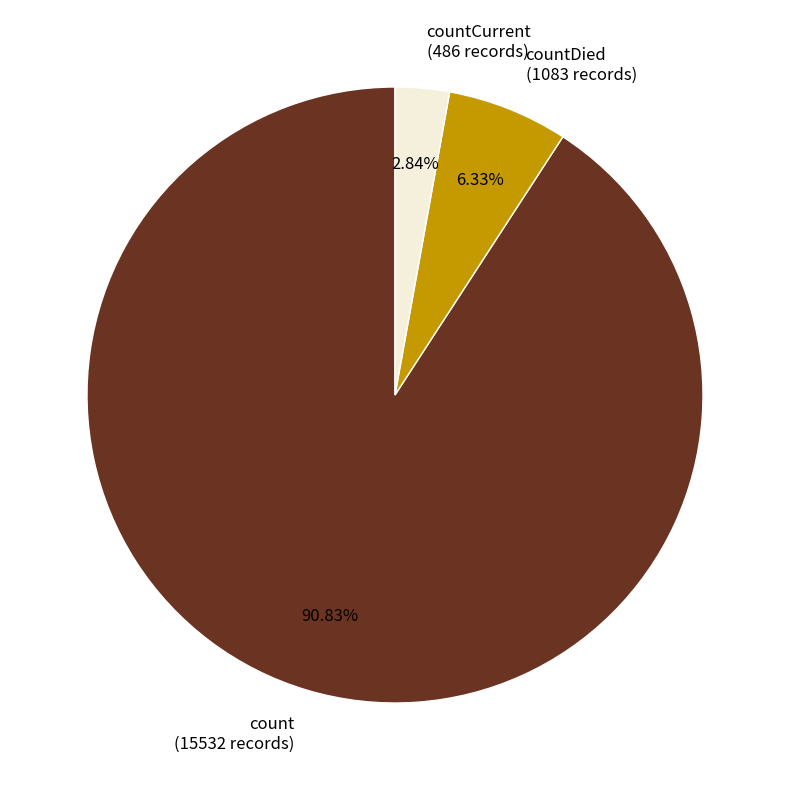

Which category has the biggest portion of the pie?

count (15532 records)